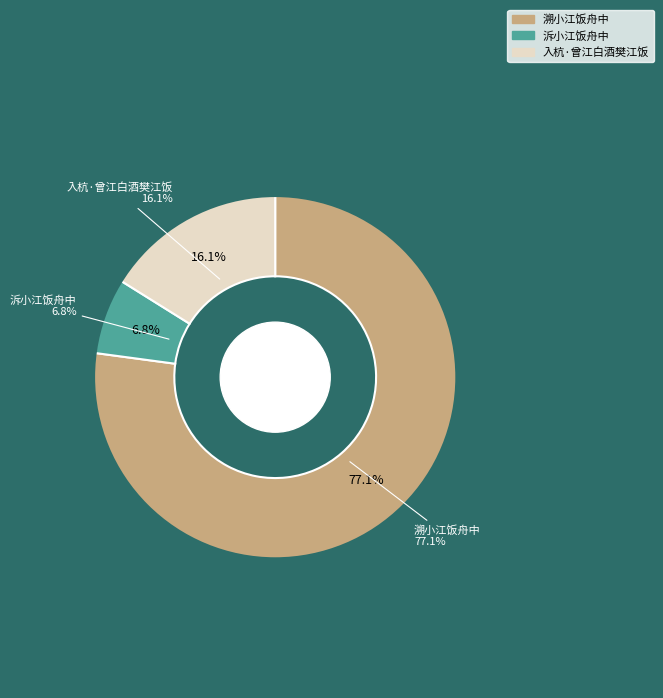

To the nearest percent, what percentage of the pie is 入杭·曾江白酒樊江饭?

16%